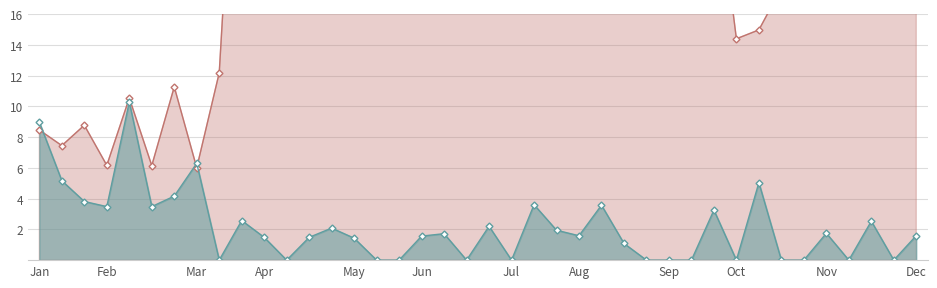

At which category does p_mw reach its first local valley?

Feb